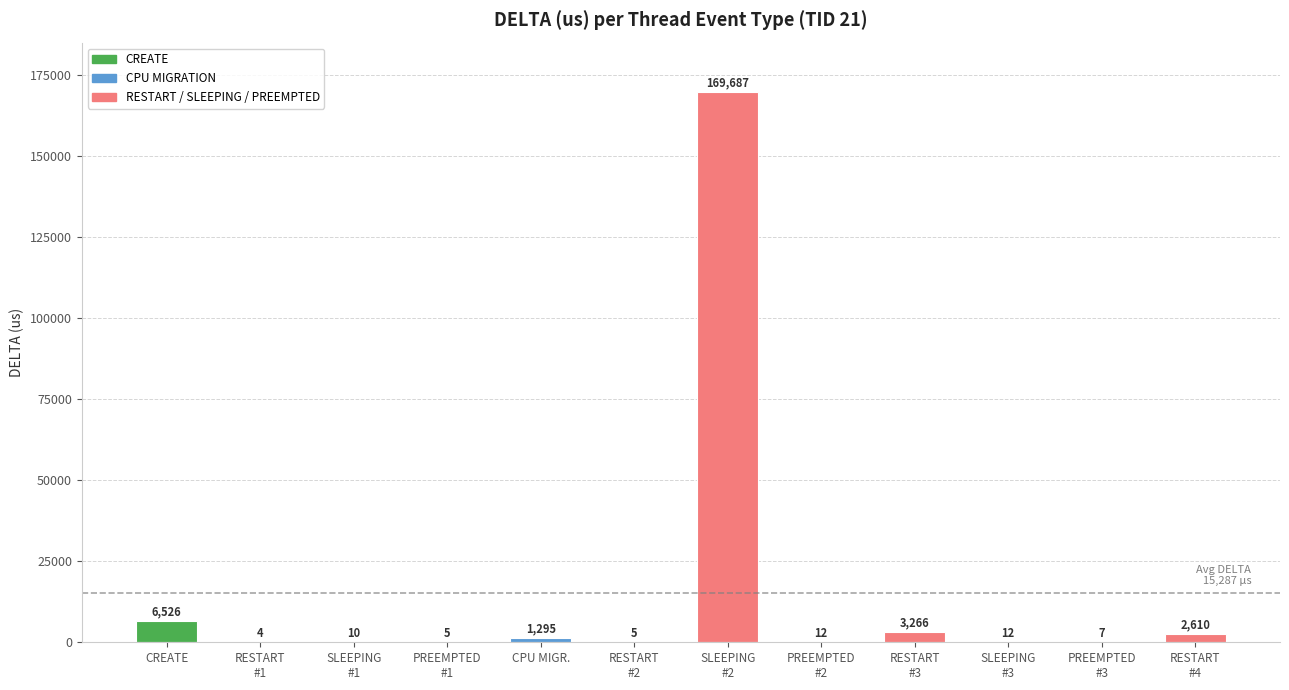

Reading left to right, transcribe all the data shown in this chart.

CREATE=6526	RESTART
#1=4	SLEEPING
#1=10	PREEMPTED
#1=5	CPU MIGR.=1295	RESTART
#2=5	SLEEPING
#2=169687	PREEMPTED
#2=12	RESTART
#3=3266	SLEEPING
#3=12	PREEMPTED
#3=7	RESTART
#4=2610